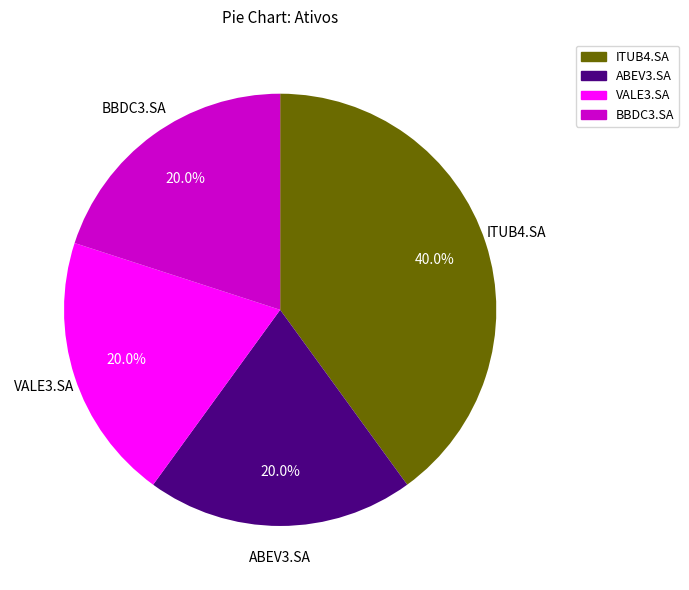

Between ITUB4.SA and VALE3.SA, which is larger?

ITUB4.SA